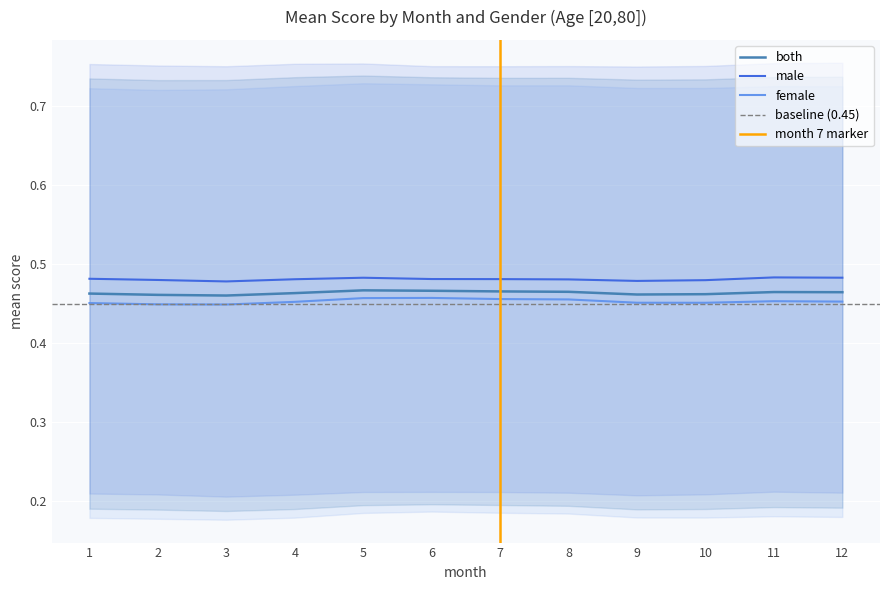

Reading left to right, extract all data points from this chart.

male_mean: 1=0.5	2=0.5	3=0.5	4=0.5	5=0.5	6=0.5	7=0.5	8=0.5	9=0.5	10=0.5	11=0.5	12=0.5
female_mean: 1=0.5	2=0.4	3=0.4	4=0.5	5=0.5	6=0.5	7=0.5	8=0.5	9=0.5	10=0.5	11=0.5	12=0.5
both_mean: 1=0.5	2=0.5	3=0.5	4=0.5	5=0.5	6=0.5	7=0.5	8=0.5	9=0.5	10=0.5	11=0.5	12=0.5